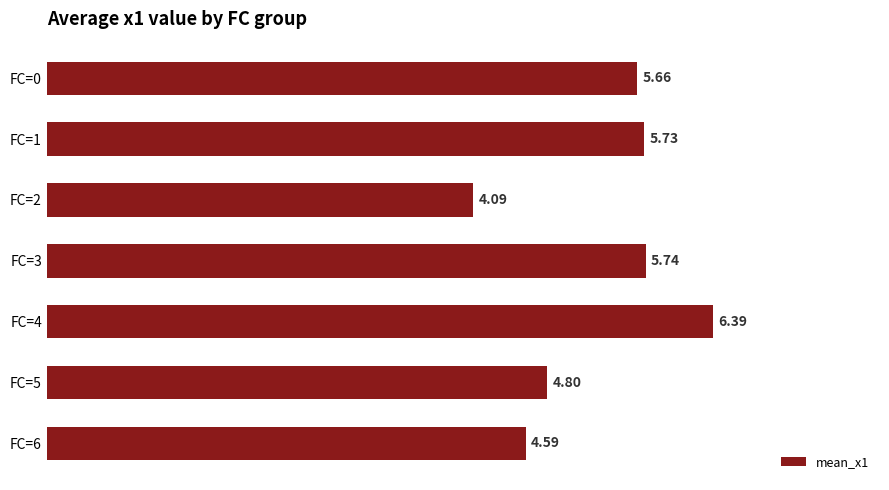

At which label is the value closest to 5?

FC=5